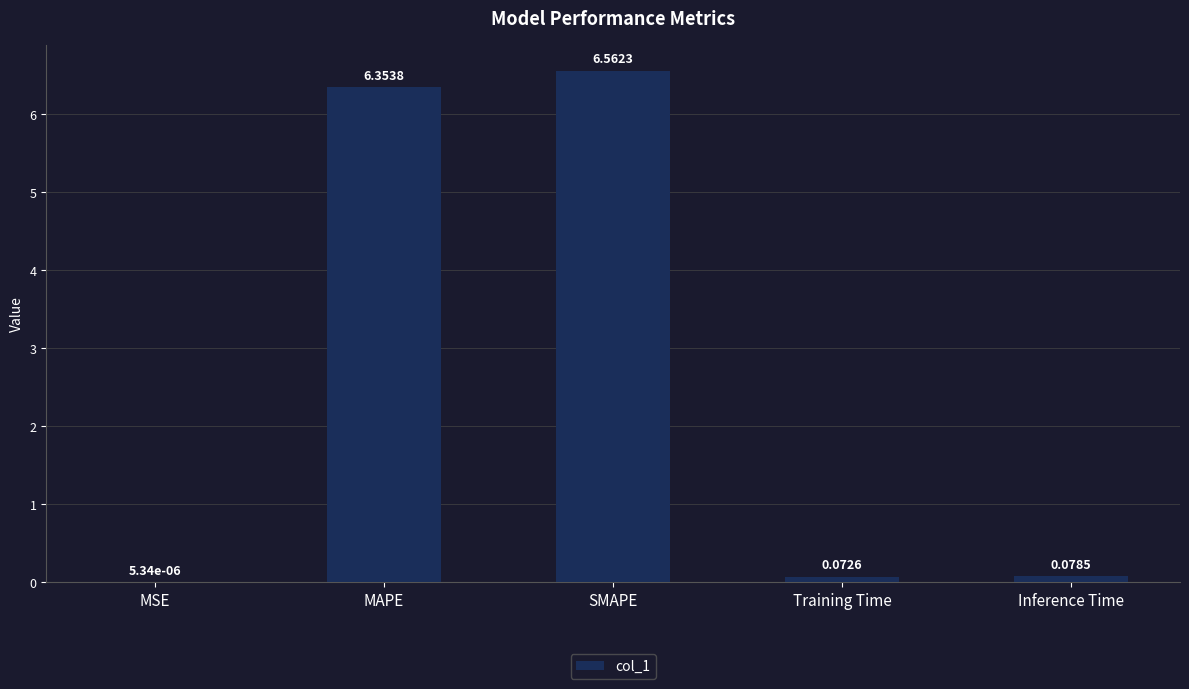

Approximately how many times larger is the value at SMAPE compared to MAPE?

1.0